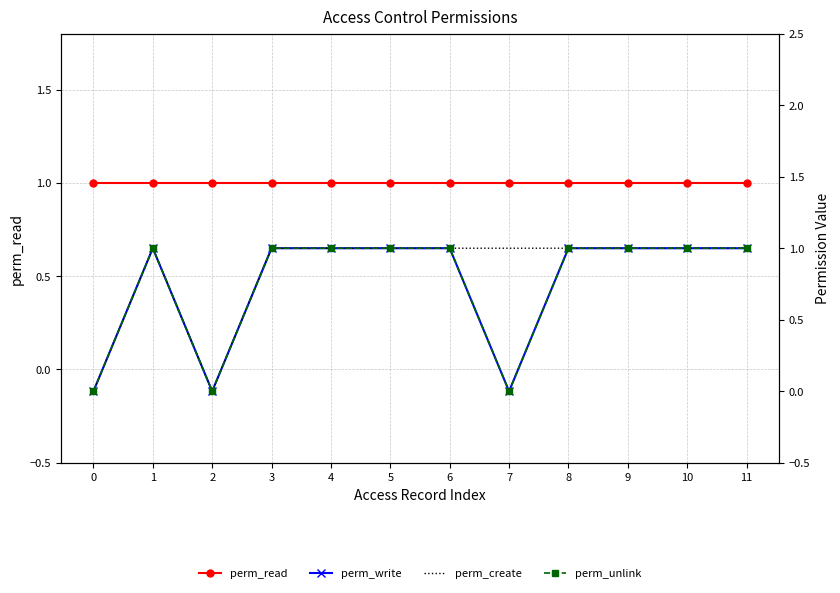

Is the value of perm_write at 8 greater than the value of perm_create at 6?

No